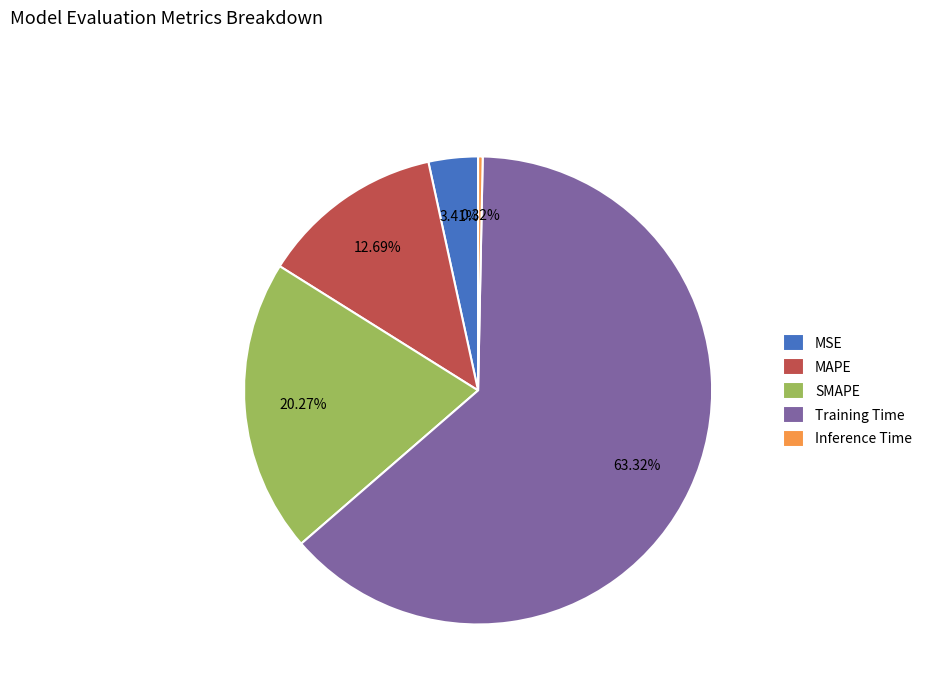

What percentage is the MSE slice, to the nearest percent?

3%